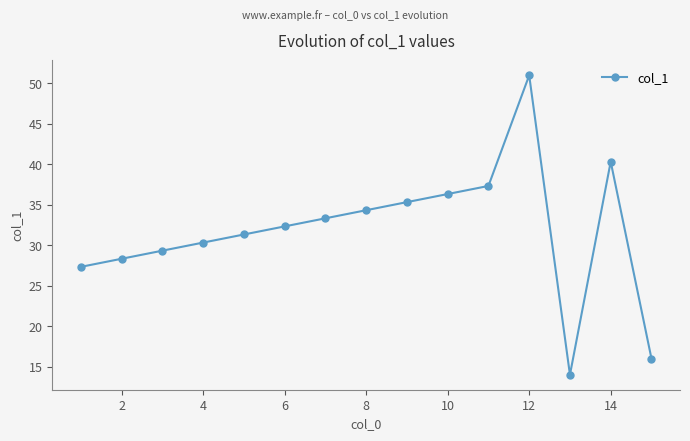

How many interior local valleys (lower than both neighbors) does the data have?

1